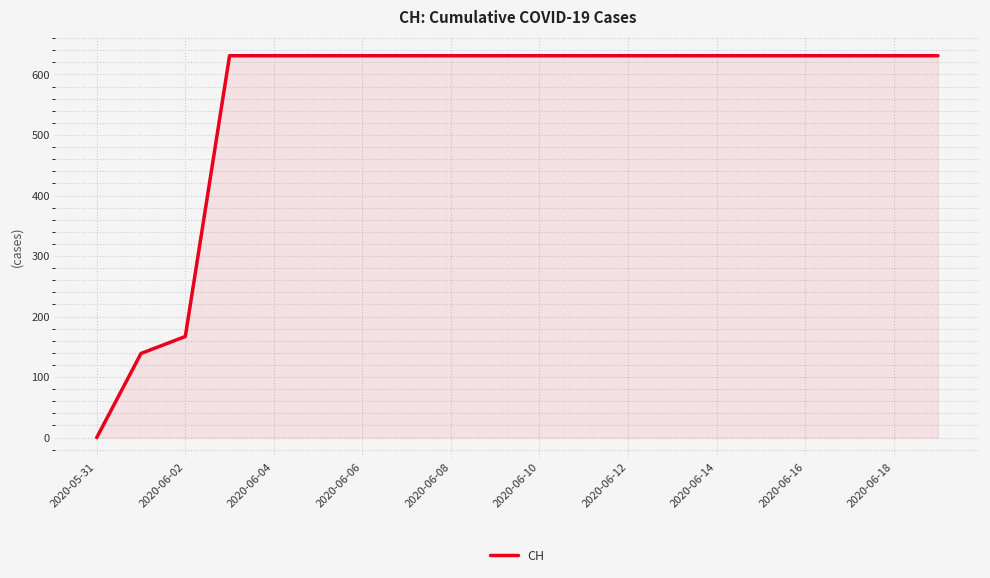

What is the greatest value displayed?

631